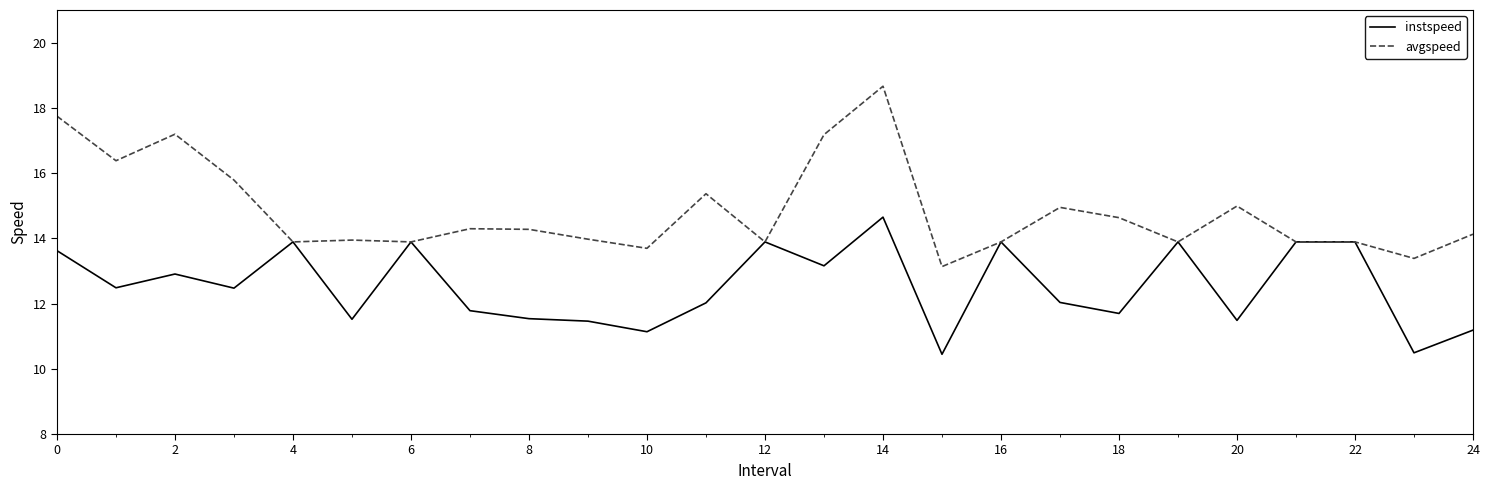

Which series has the largest total across all categories?

avgspeed